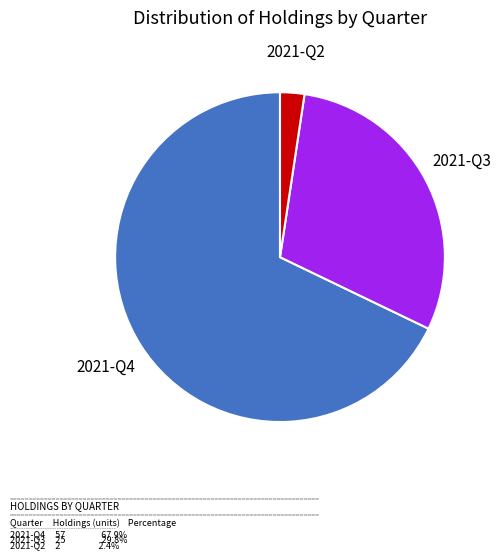

True or false: 2021-Q2 accounts for 2% of the total.

True